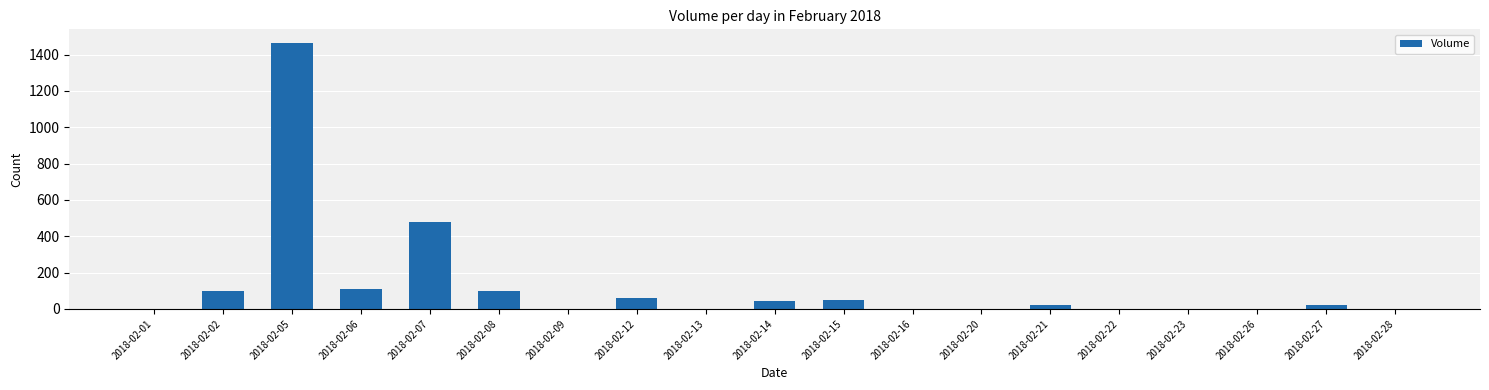

What is the greatest value displayed?

1466